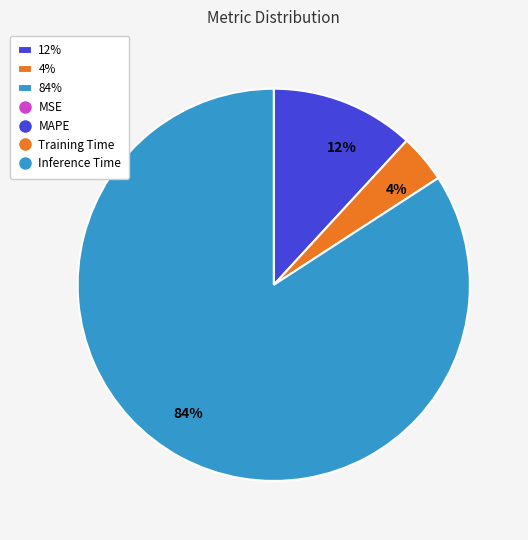

Is there a majority slice in this chart?

Yes